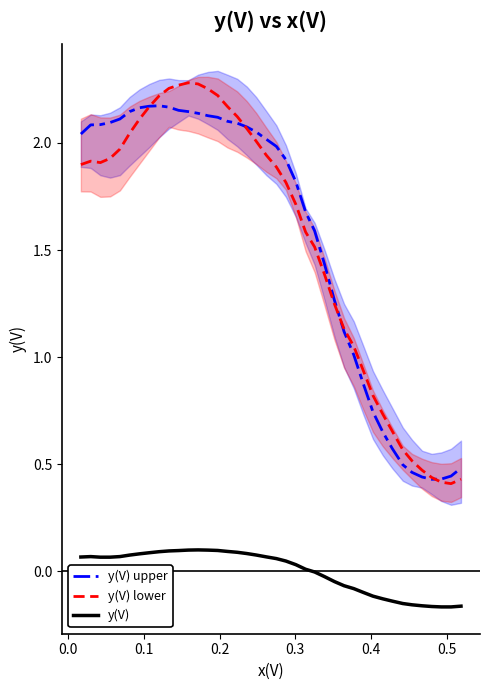

How many interior local valleys does the y(V) upper series have?

1